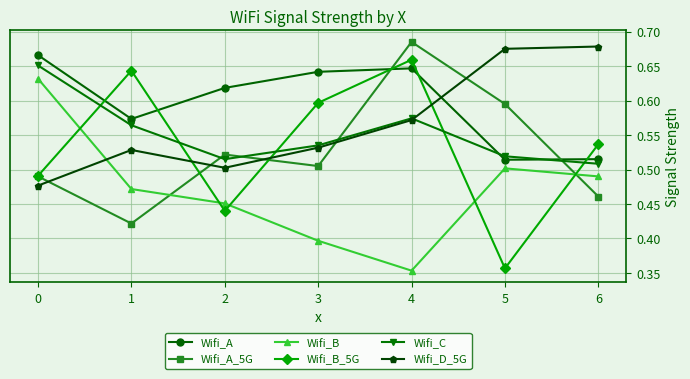

What is the difference between the Wifi_D_5G values at 2 and 4?

0.1